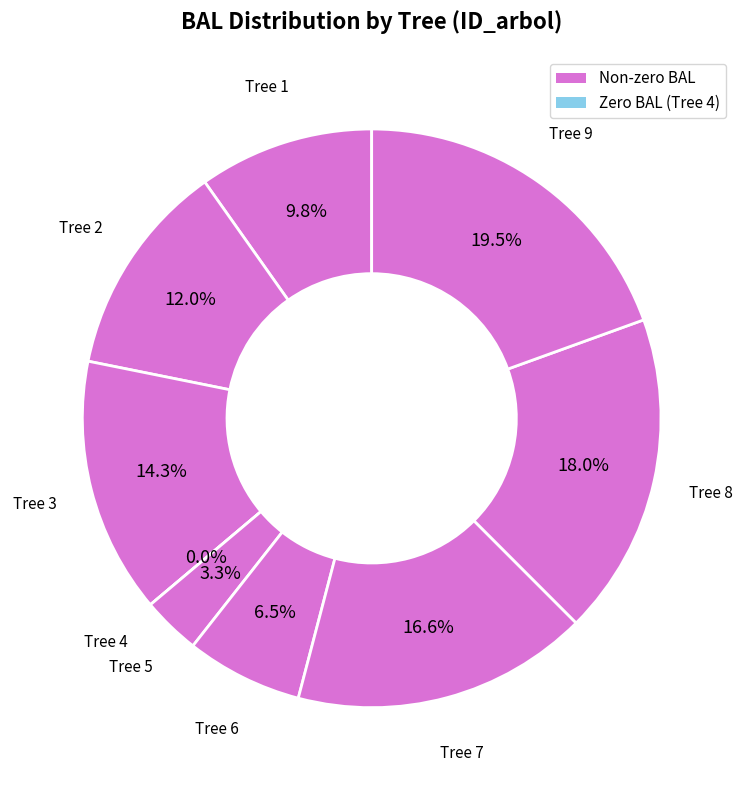

True or false: 4 accounts for 0% of the total.

True